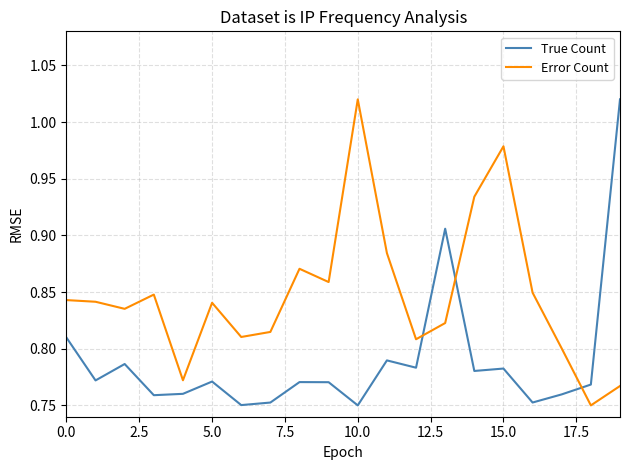

List the series in order of their overall mean, lowest first.

True Count, Error Count